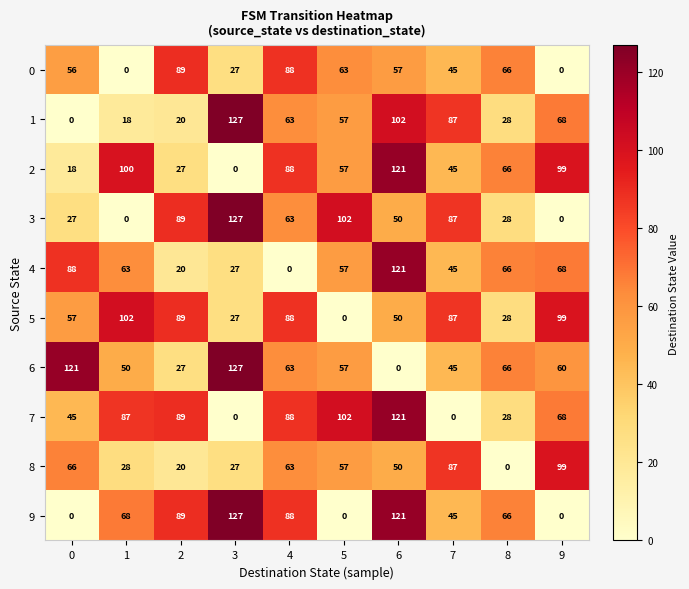

Which series changed the most between 7 and 8?

8